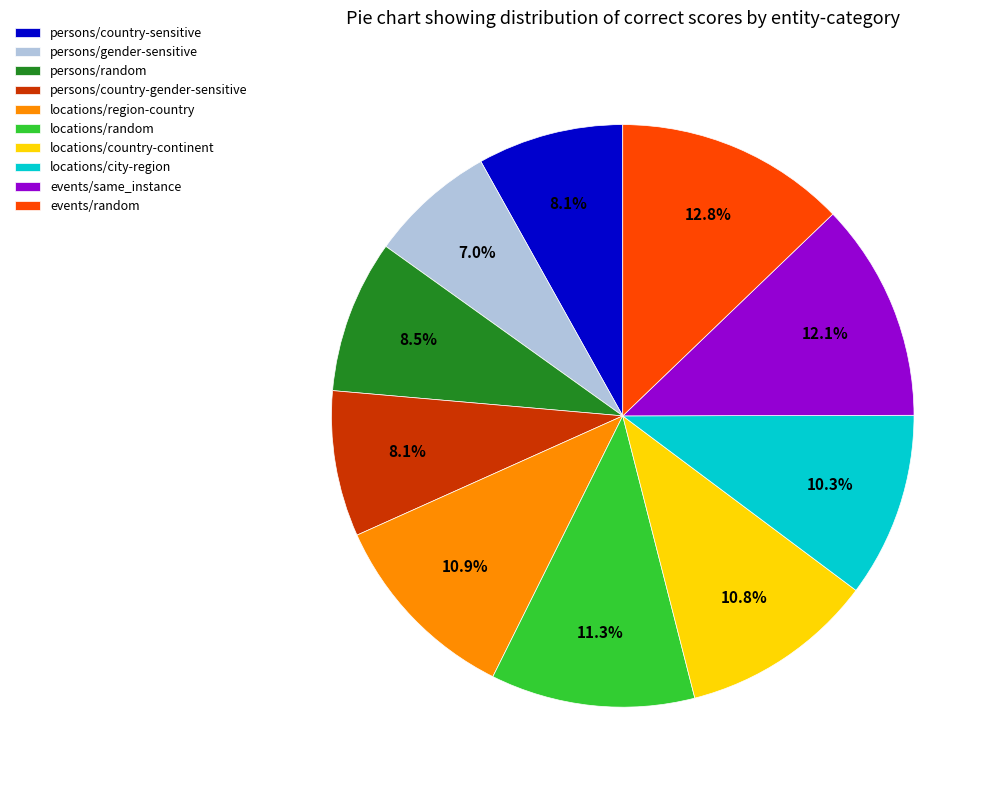

Which category has the smallest portion of the pie?

persons/gender-sensitive